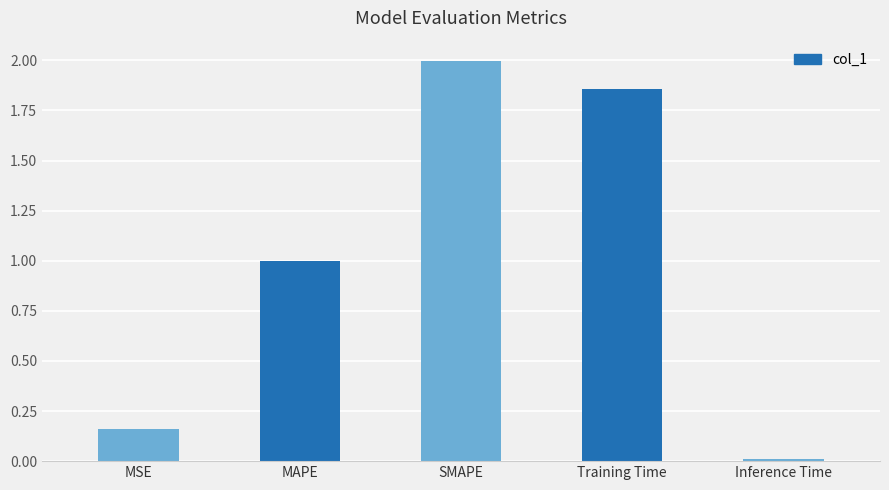

Rank the categories by value from highest to lowest.

SMAPE, Training Time, MAPE, MSE, Inference Time